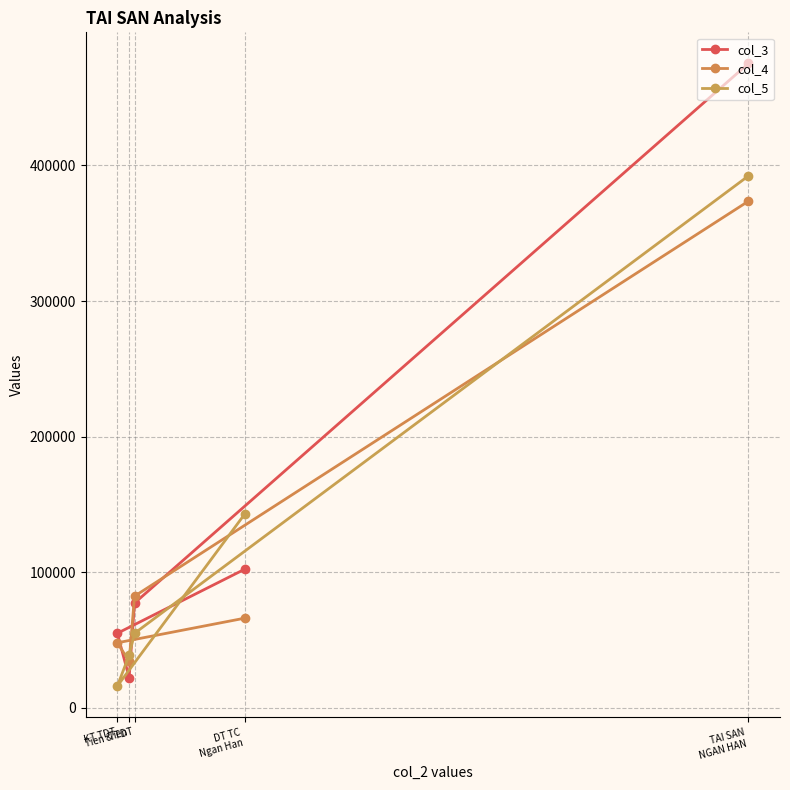

At which category does the chart reach its peak across all series?

TAI SAN
NGAN HAN